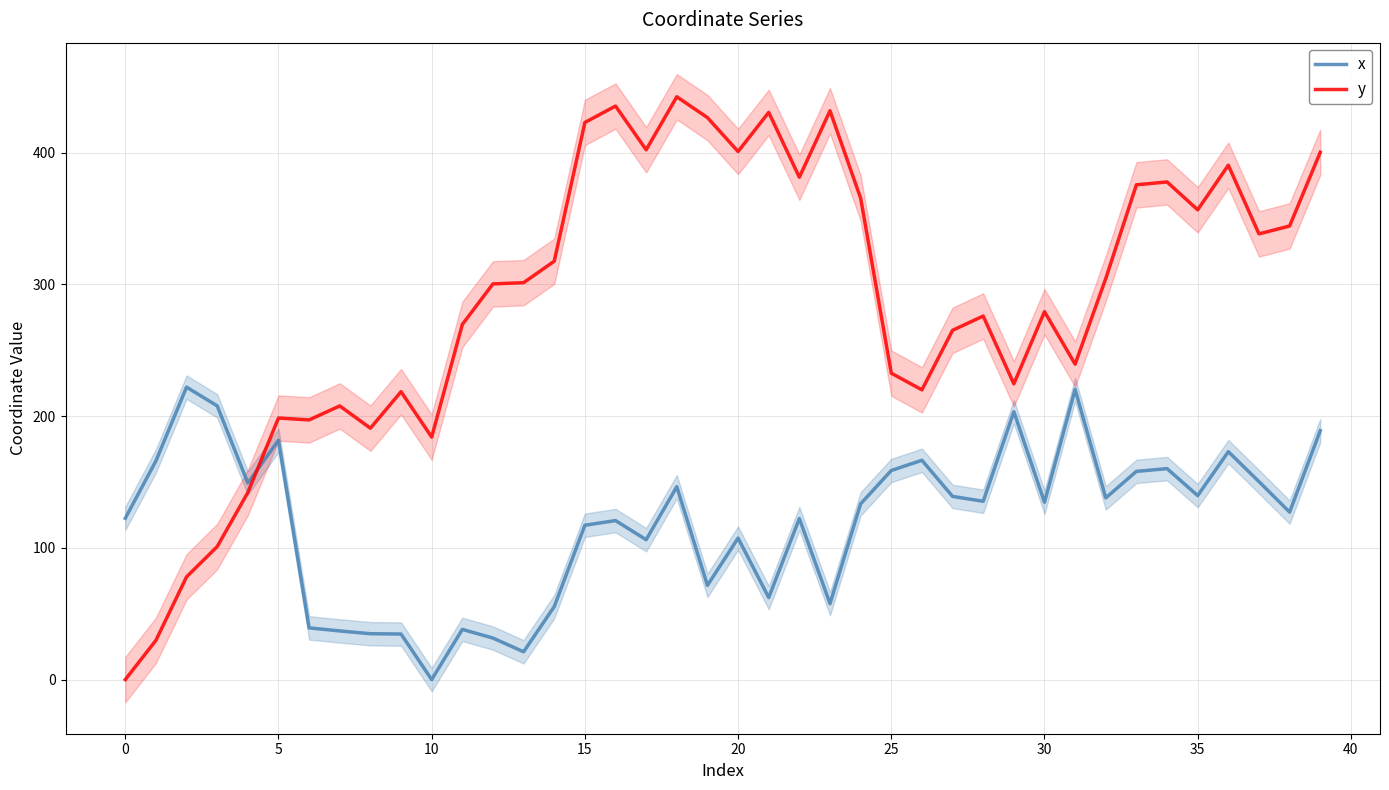

What is the label of the 11th point from the right?

29